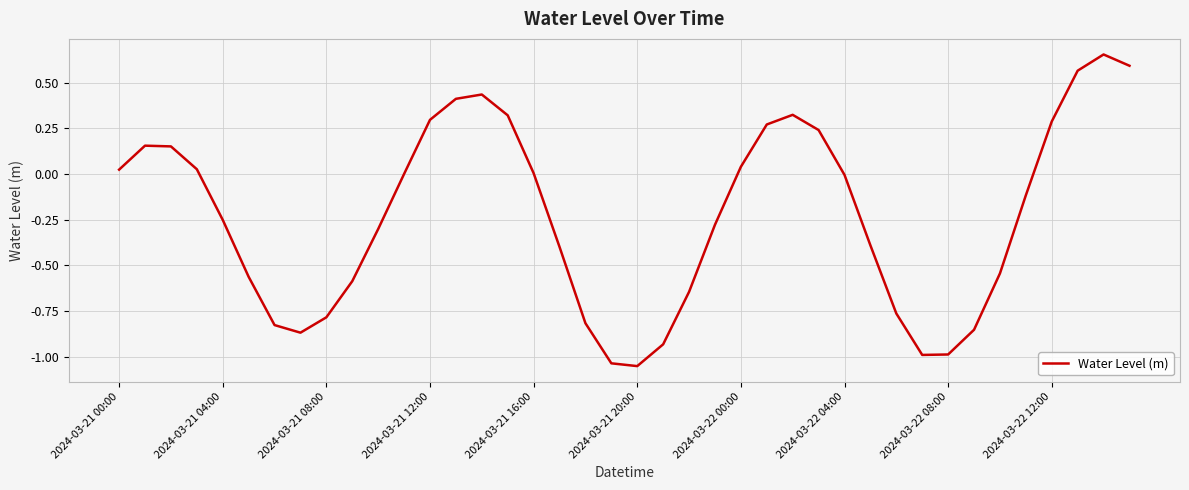

What is the difference between the maximum and minimum values?

1.7